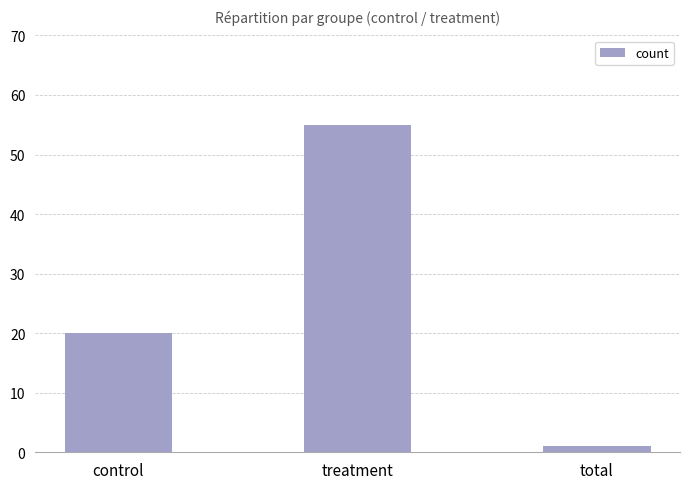

List the labels in order of value, smallest first.

total, control, treatment